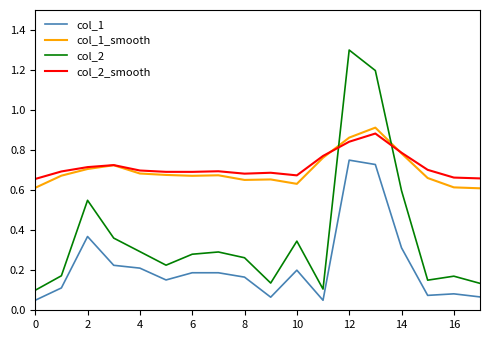

Which series has the widest spread of values?

col_2